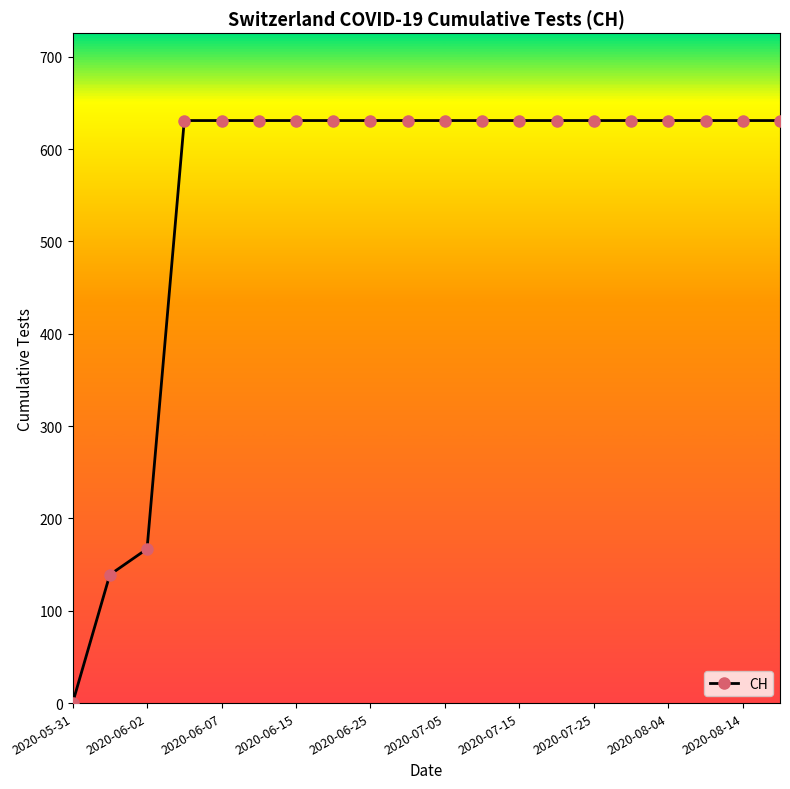

What is the value of the 16th point from the left?

631